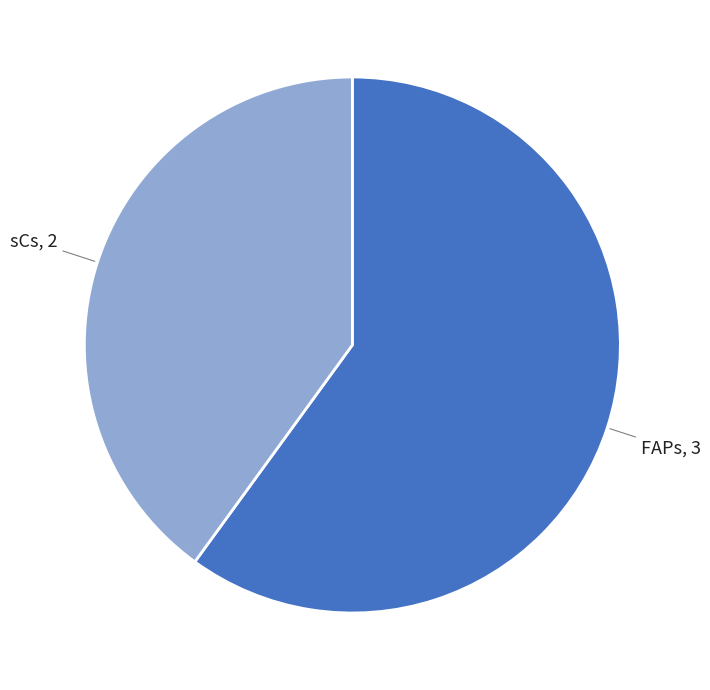

Does any single category account for the majority?

Yes